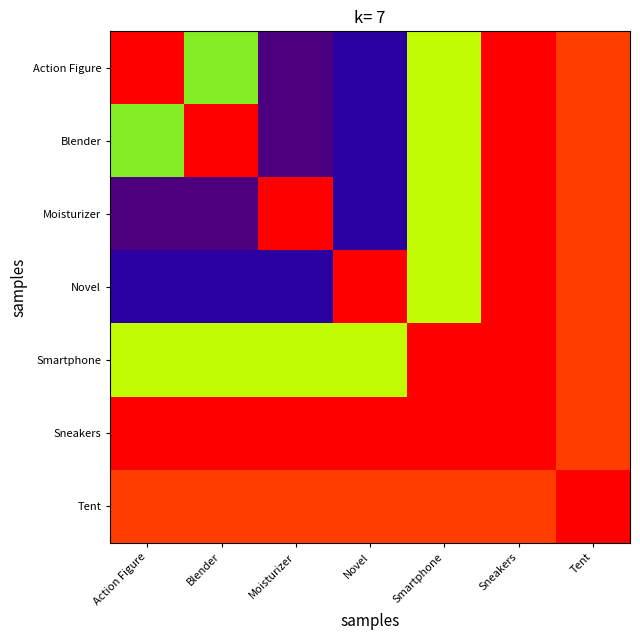

Reading left to right, extract all data points from this chart.

Action Figure: Action Figure=3196000	Blender=2222500	Moisturizer=706800	Novel=898000	Smartphone=2350000	Sneakers=3196000	Tent=3024000
Blender: Action Figure=2222500	Blender=3196000	Moisturizer=706800	Novel=898000	Smartphone=2350000	Sneakers=3196000	Tent=3024000
Moisturizer: Action Figure=706800	Blender=706800	Moisturizer=3196000	Novel=898000	Smartphone=2350000	Sneakers=3196000	Tent=3024000
Novel: Action Figure=898000	Blender=898000	Moisturizer=898000	Novel=3196000	Smartphone=2350000	Sneakers=3196000	Tent=3024000
Smartphone: Action Figure=2350000	Blender=2350000	Moisturizer=2350000	Novel=2350000	Smartphone=3196000	Sneakers=3196000	Tent=3024000
Sneakers: Action Figure=3196000	Blender=3196000	Moisturizer=3196000	Novel=3196000	Smartphone=3196000	Sneakers=3196000	Tent=3024000
Tent: Action Figure=3024000	Blender=3024000	Moisturizer=3024000	Novel=3024000	Smartphone=3024000	Sneakers=3024000	Tent=3196000